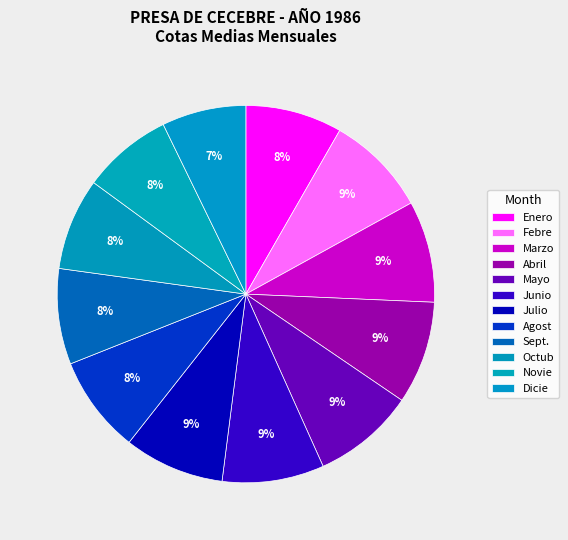

How many slices are in this pie chart?

12